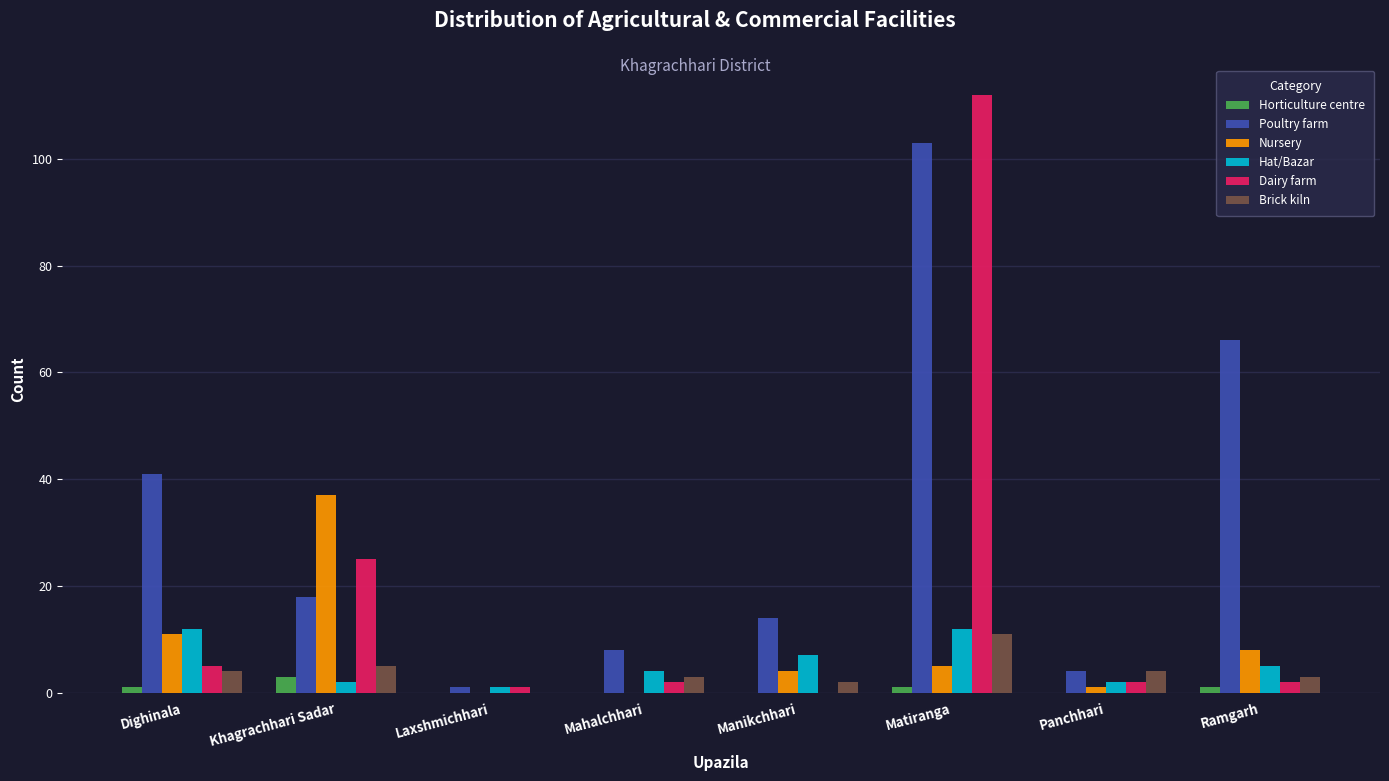

What is the sum of the Nursery values at Ramgarh and Khagrachhari Sadar?

45